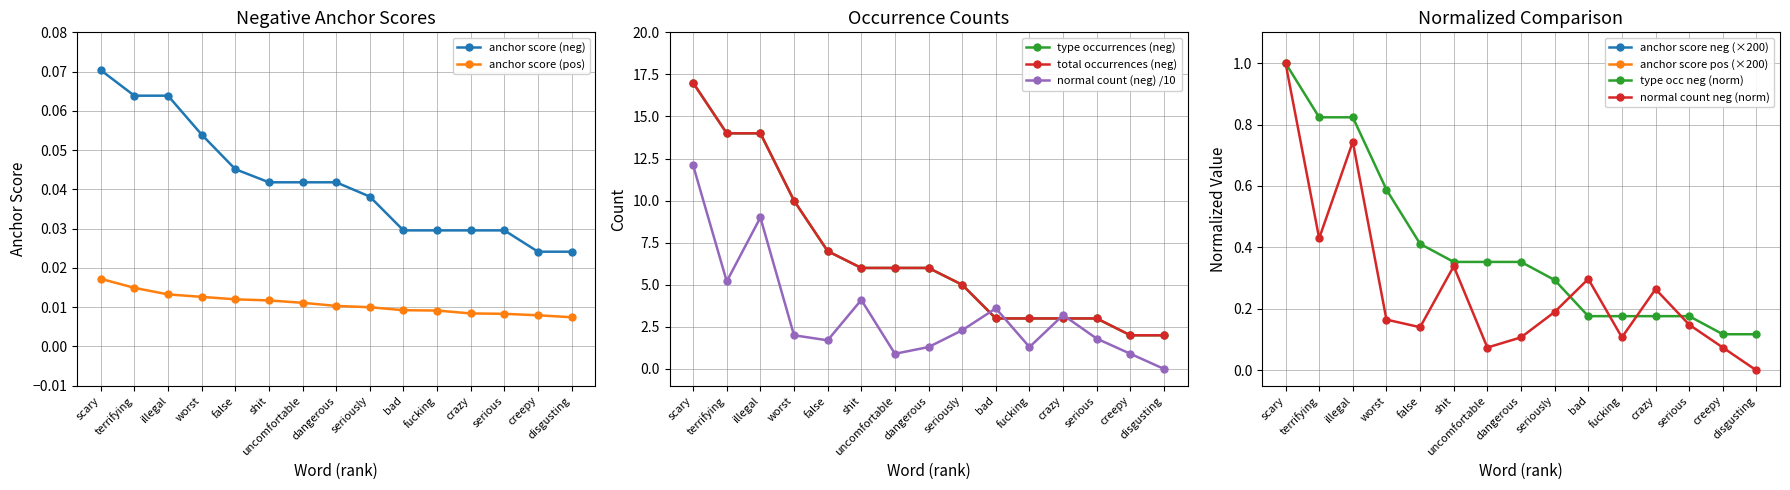

True or false: anchor score (positive) has more than 0 interior local peaks.

False